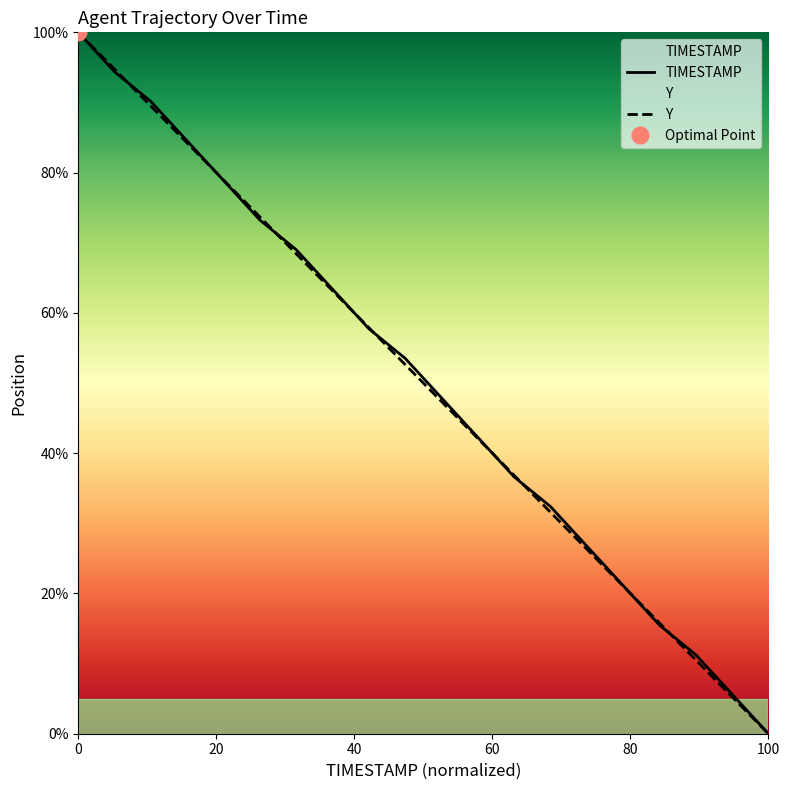

Which category has the lowest value in the Y series?

100